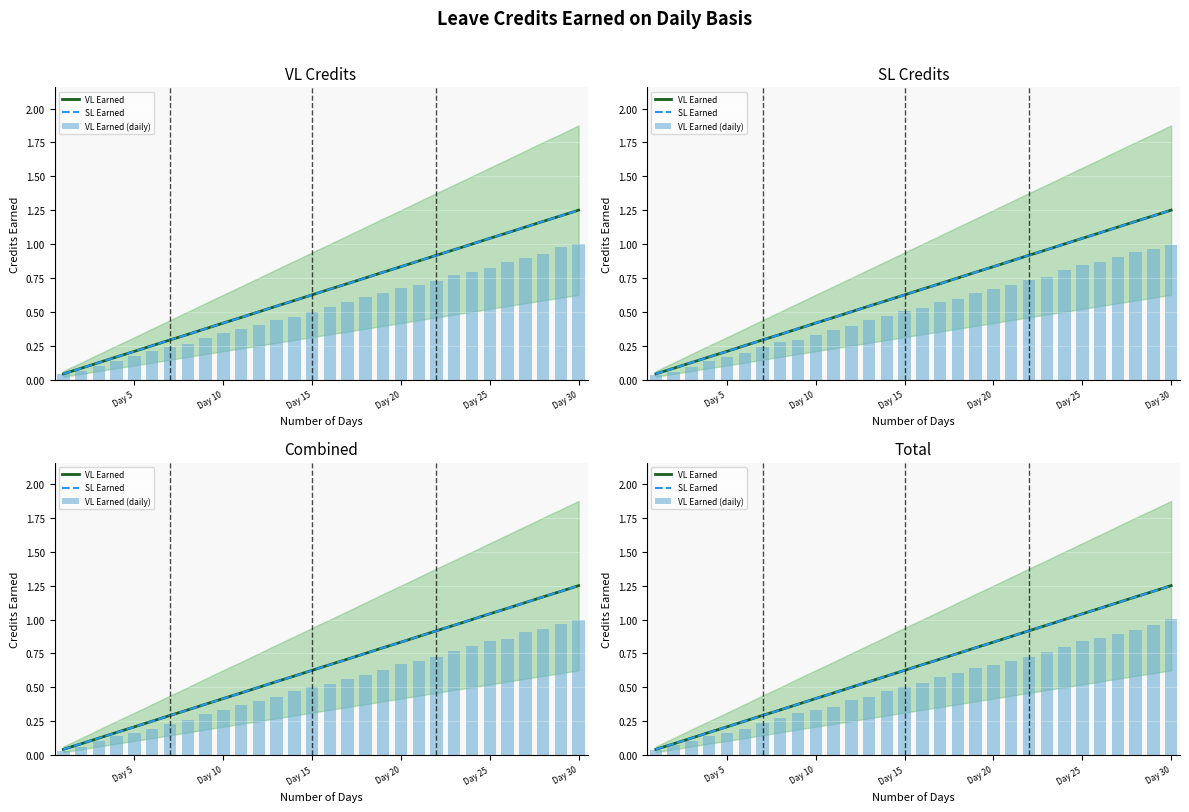

Which series has the widest spread of values?

VL Earned